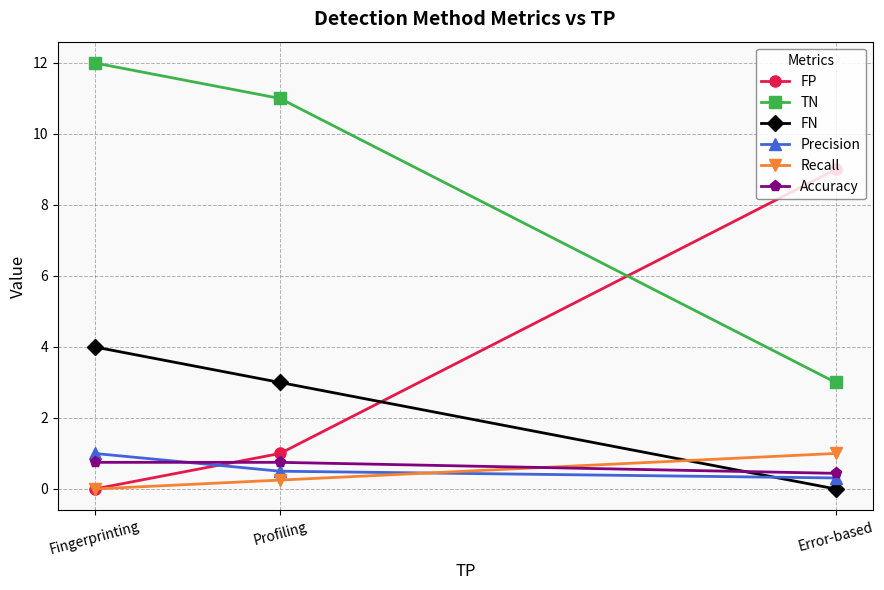

Rank the categories by FP value from highest to lowest.

Error-based, Profiling, Fingerprinting